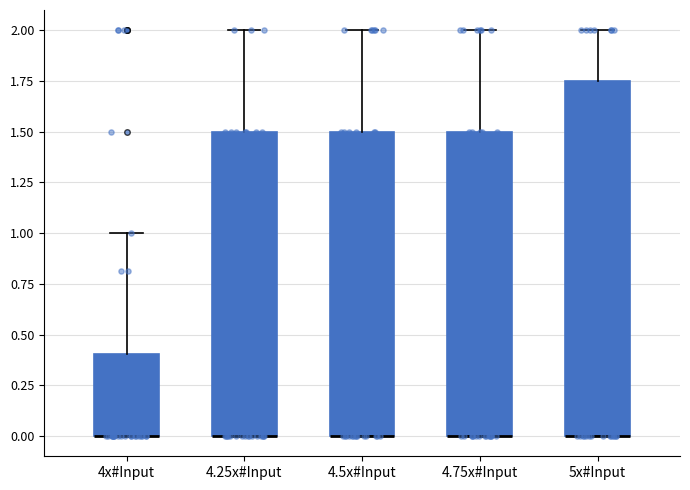

Reading left to right, transcribe this box plot: for each box, give where its median line is, the range the box spans, and where its two whiskers end, as read against the y-axis. The values are not printed on the chart, so give them approximately, as read against the axis.

4x#Input: median 0.00 (drawn on the box's lower edge), box 0.00 to 0.40, whiskers 0.00 to 1.00
4.25x#Input: median 0.00 (drawn on the box's lower edge), box 0.00 to 1.50, whiskers 0.00 to 2.00
4.5x#Input: median 0.00 (drawn on the box's lower edge), box 0.00 to 1.50, whiskers 0.00 to 2.00
4.75x#Input: median 0.00 (drawn on the box's lower edge), box 0.00 to 1.50, whiskers 0.00 to 2.00
5x#Input: median 0.00 (drawn on the box's lower edge), box 0.00 to 1.75, whiskers 0.00 to 2.00